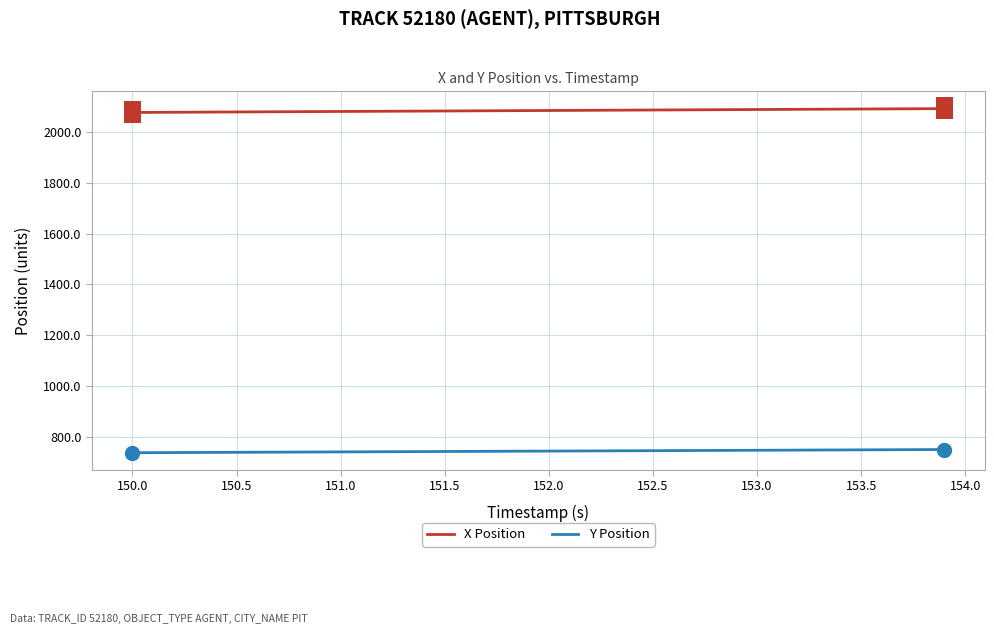

List the series in order of their peak value, lowest first.

Y Position, X Position